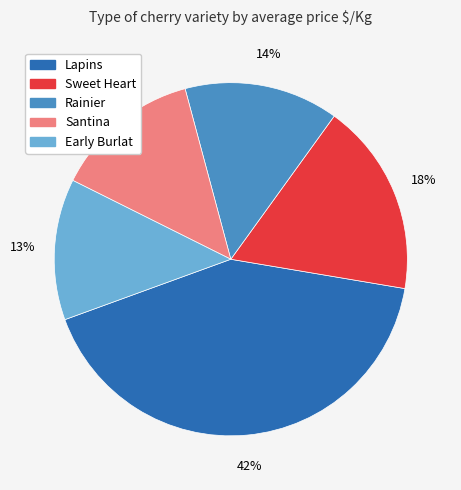

Approximately how many times larger is the value at Santina compared to Lapins?

0.3